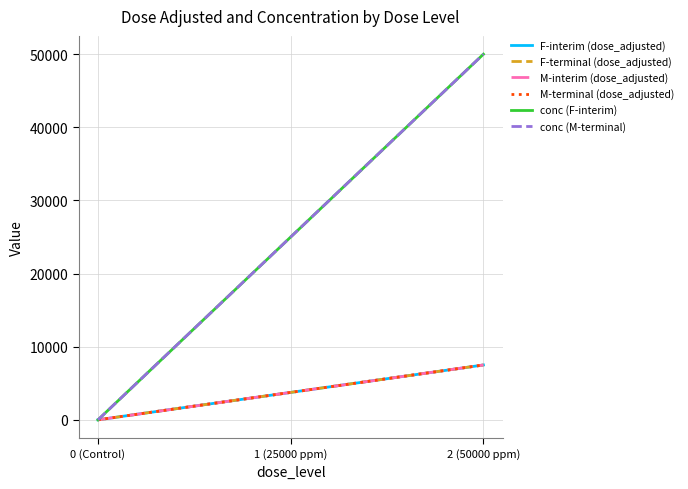

What is the difference between the conc (M-terminal) values at 2 (50000 ppm) and 1 (25000 ppm)?

25000